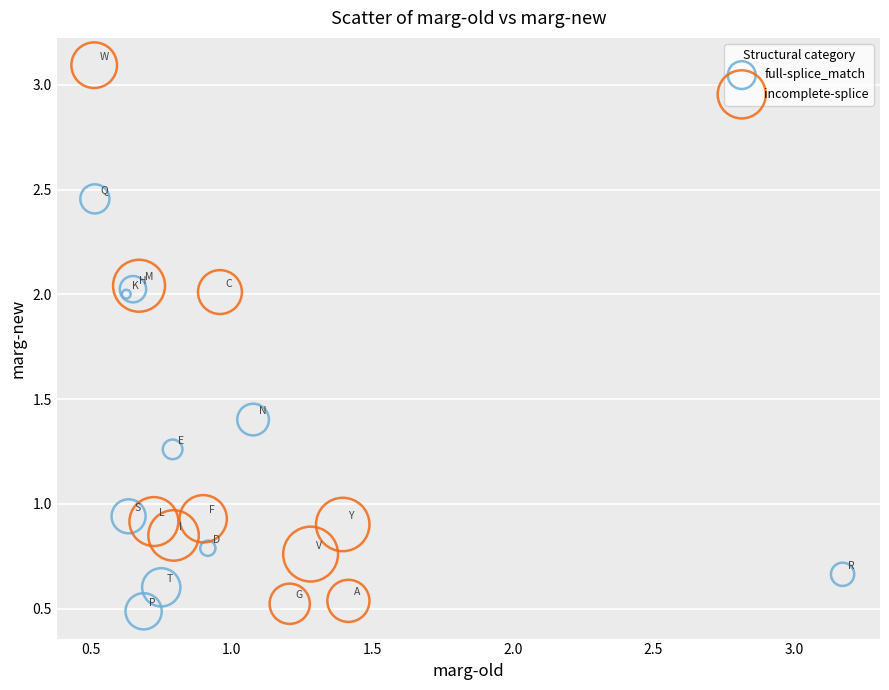

Which series has the largest Y range (max minus min)?

incomplete-splice